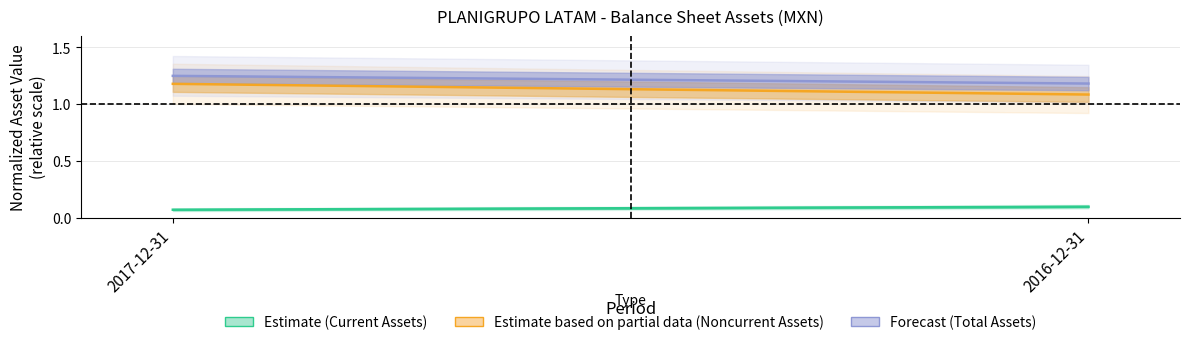

Rank the series by their maximum value, from lowest to highest.

Estimate, Estimate based on partial data, Forecast